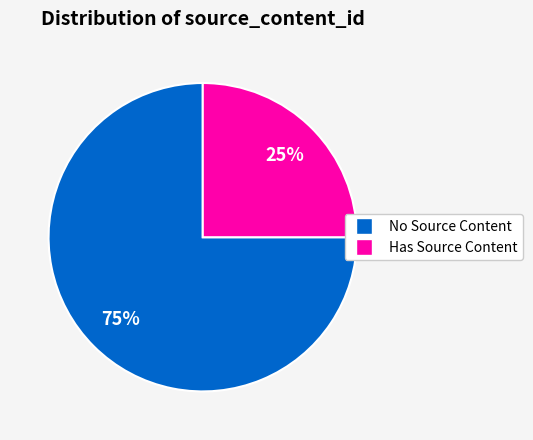

Is there any slice that represents more than half of the pie?

Yes